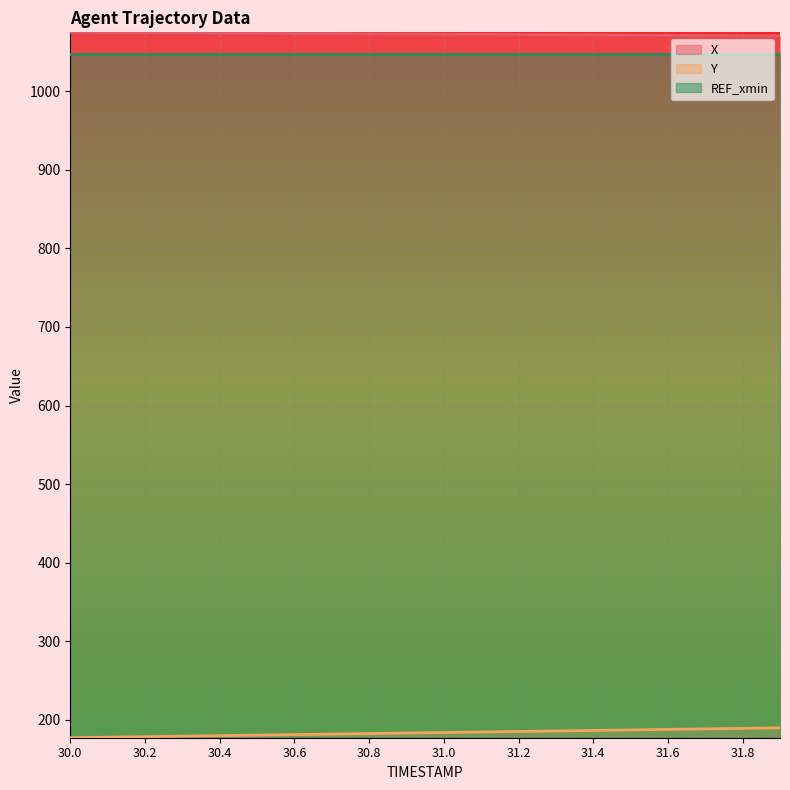

The value of Y at 31.7 is 84.9. True or false?

False